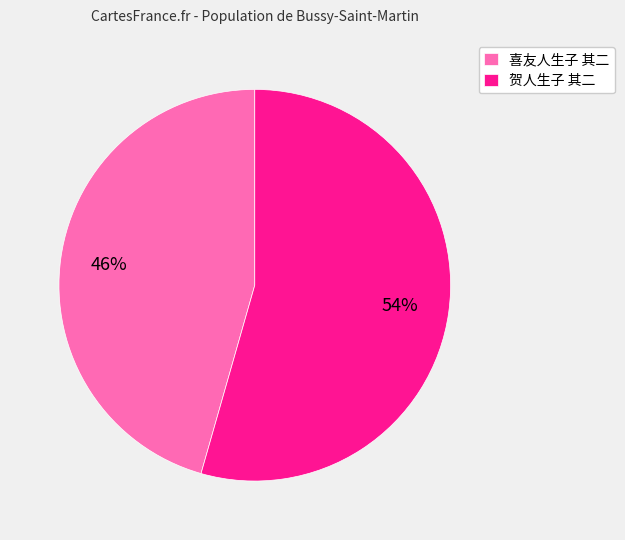

Does 喜友人生子 其二 account for over 50% of the chart?

No